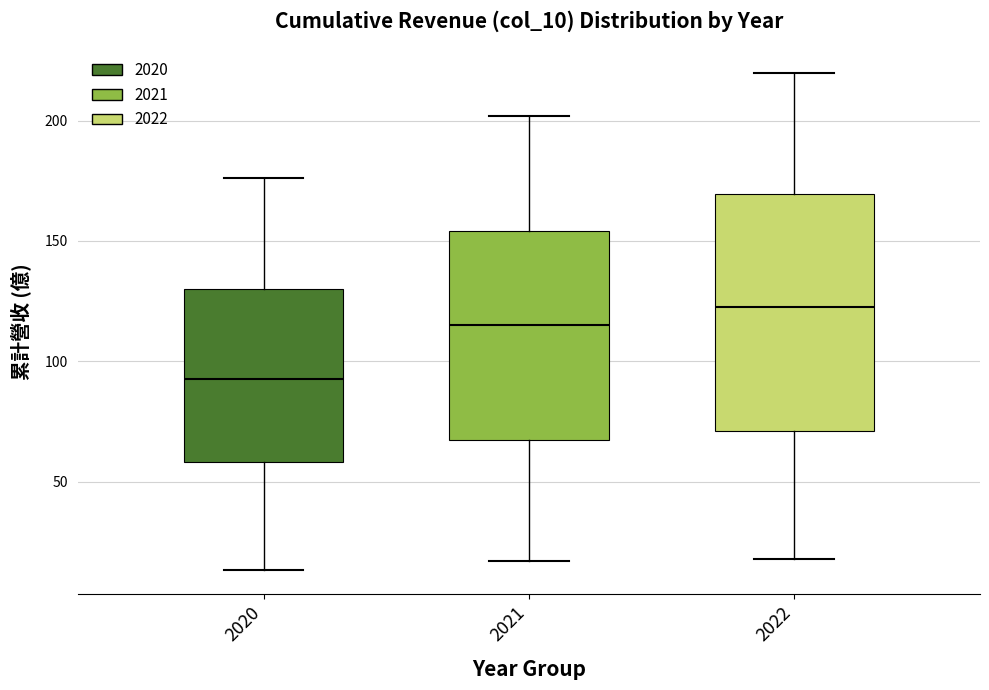

Reading left to right, transcribe this box plot: for each box, give where its median line is, the range the box spans, and where its two whiskers end, as read against the y-axis. The values are not printed on the chart, so give them approximately, as read against the axis.

2020: median 95, box 60 to 130, whiskers 15 to 175
2021: median 115, box 70 to 155, whiskers 15 to 200
2022: median 125, box 70 to 170, whiskers 20 to 220